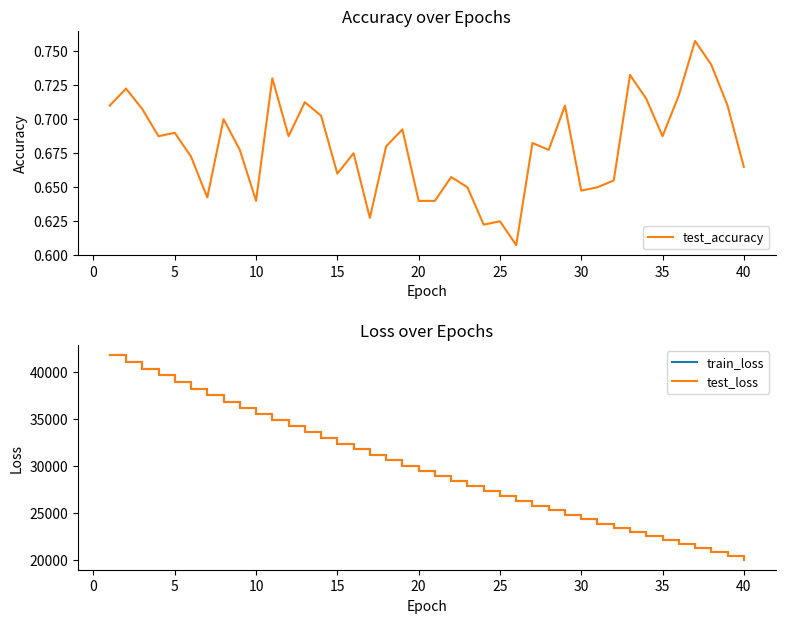

What is the highest value of the train_loss series?

41815.9